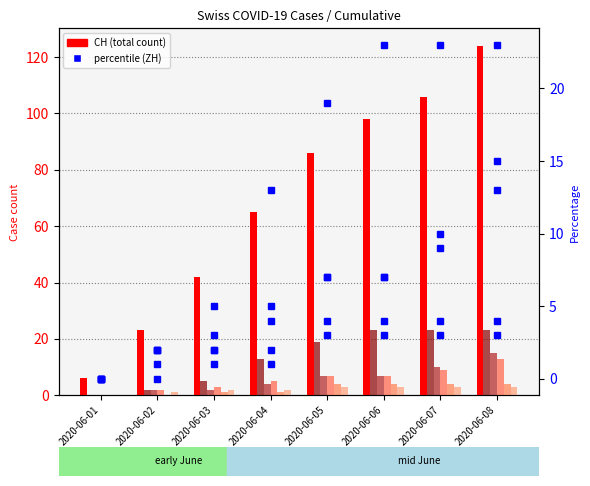

At how many categories does at least one series exceed 13?

7